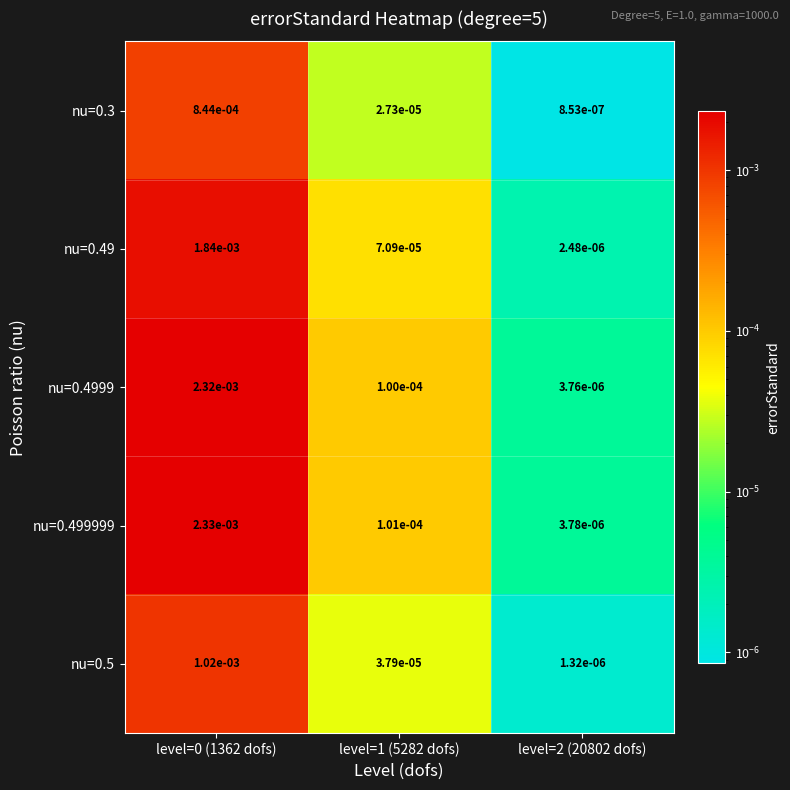

Is the value of nu=0.499999 at level=2 (20802 dofs) greater than the value of nu=0.3 at level=1 (5282 dofs)?

No